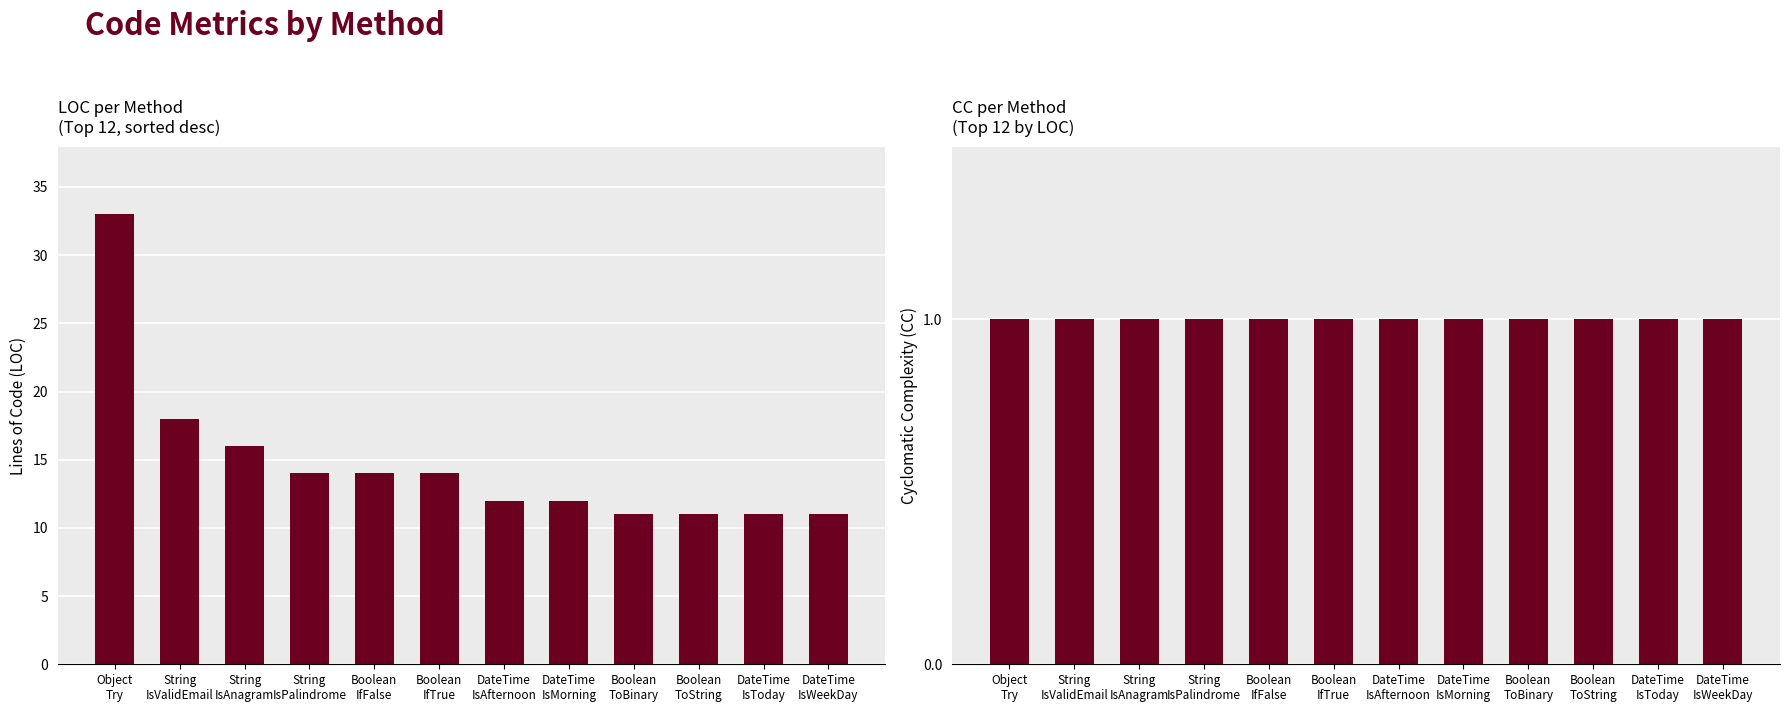

How many distinct data groups are displayed?

2